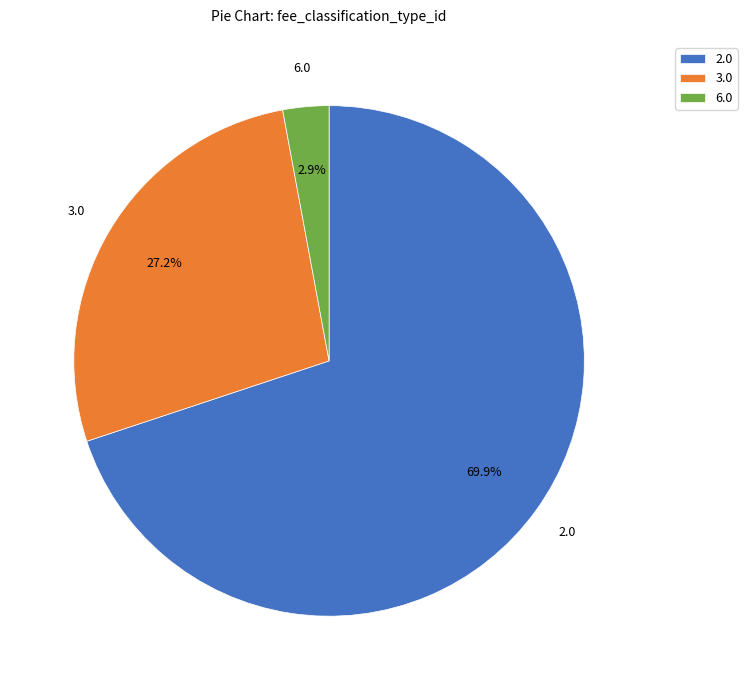

What is the total percentage of 2.0 and 6.0?

72.8%